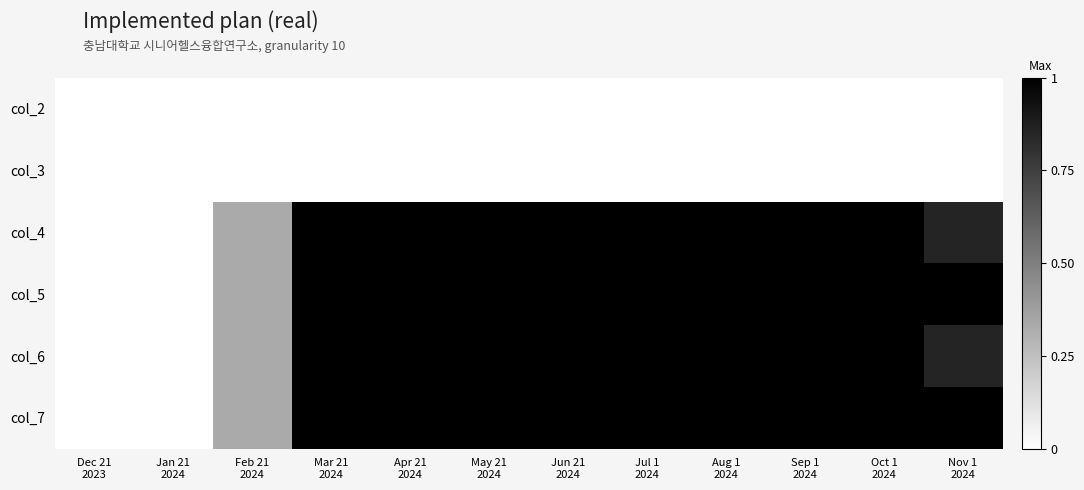

At which category is the sum across all series the highest?

Mar 21
2024